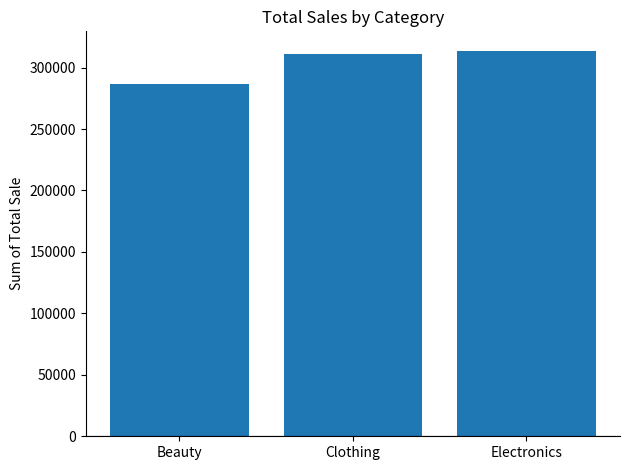

What is the average value?

303907